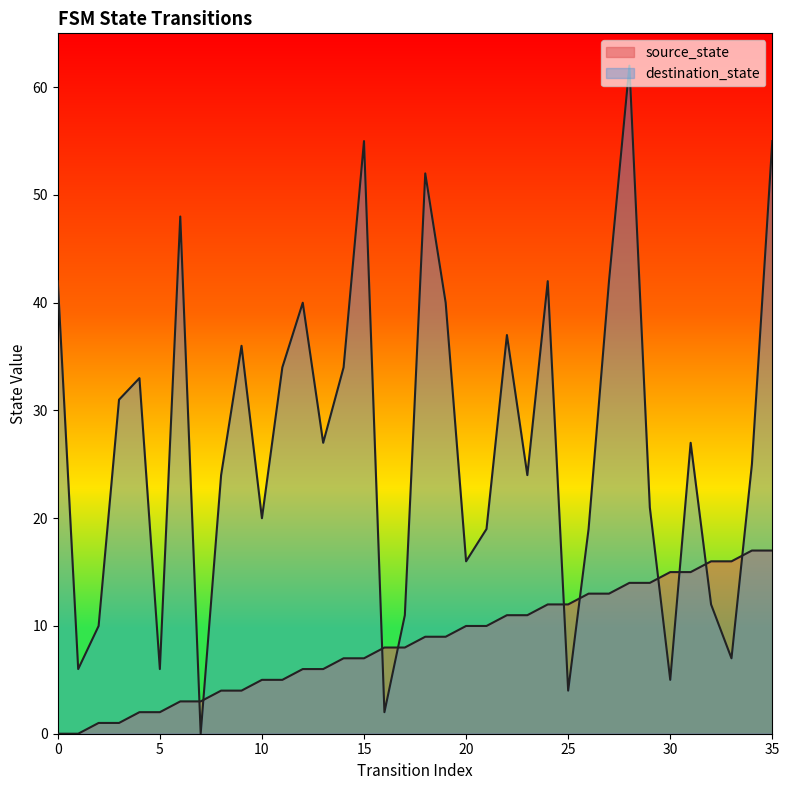

Which has a higher value, 6 or 9?

9